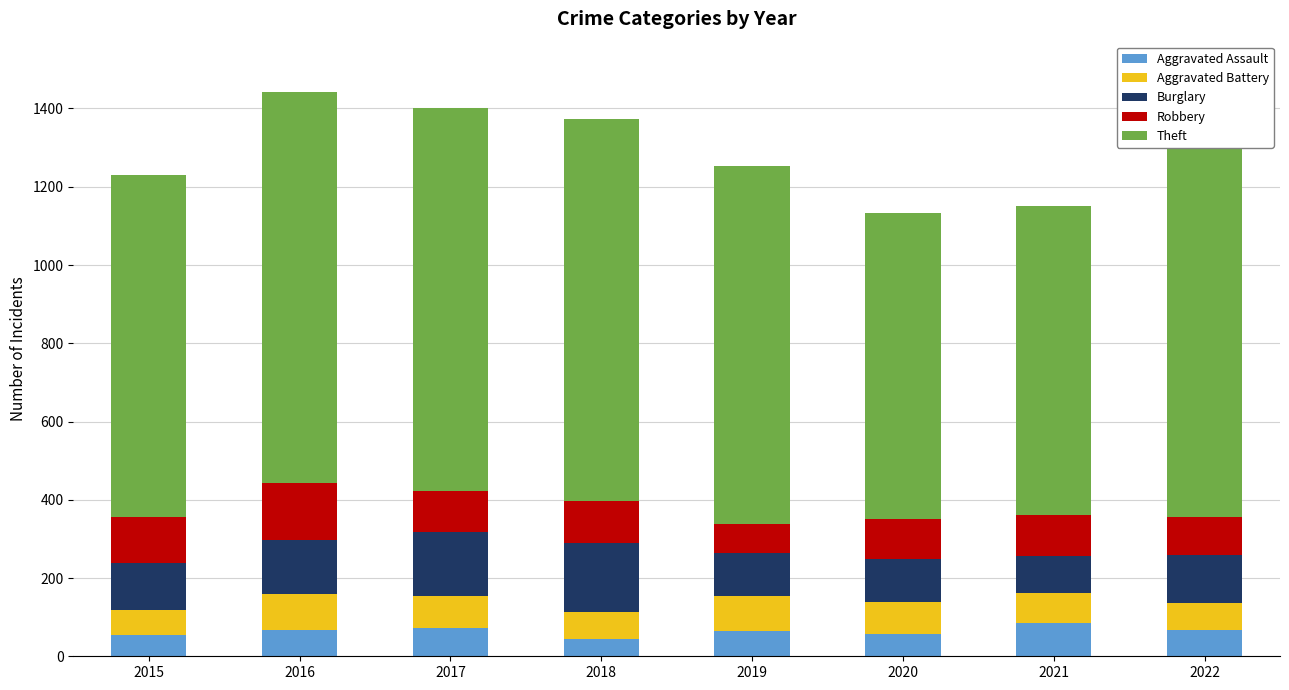

What is the maximum value shown in the chart?

1140